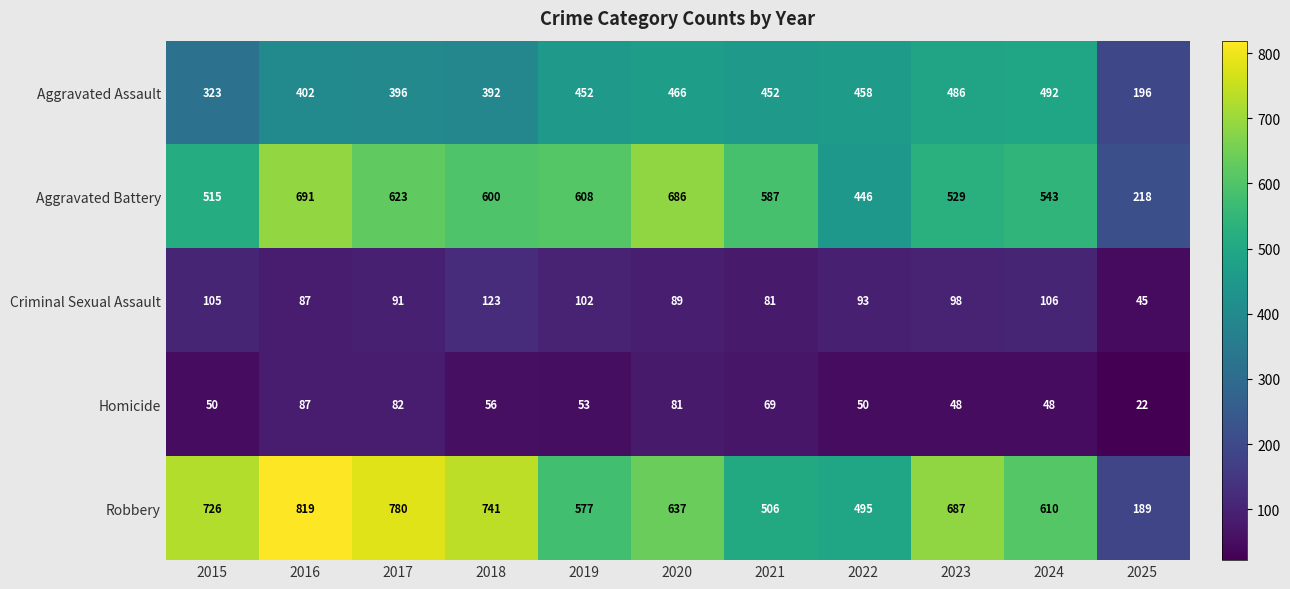

What is the difference between the maximum and minimum values in the Aggravated Assault series?

296